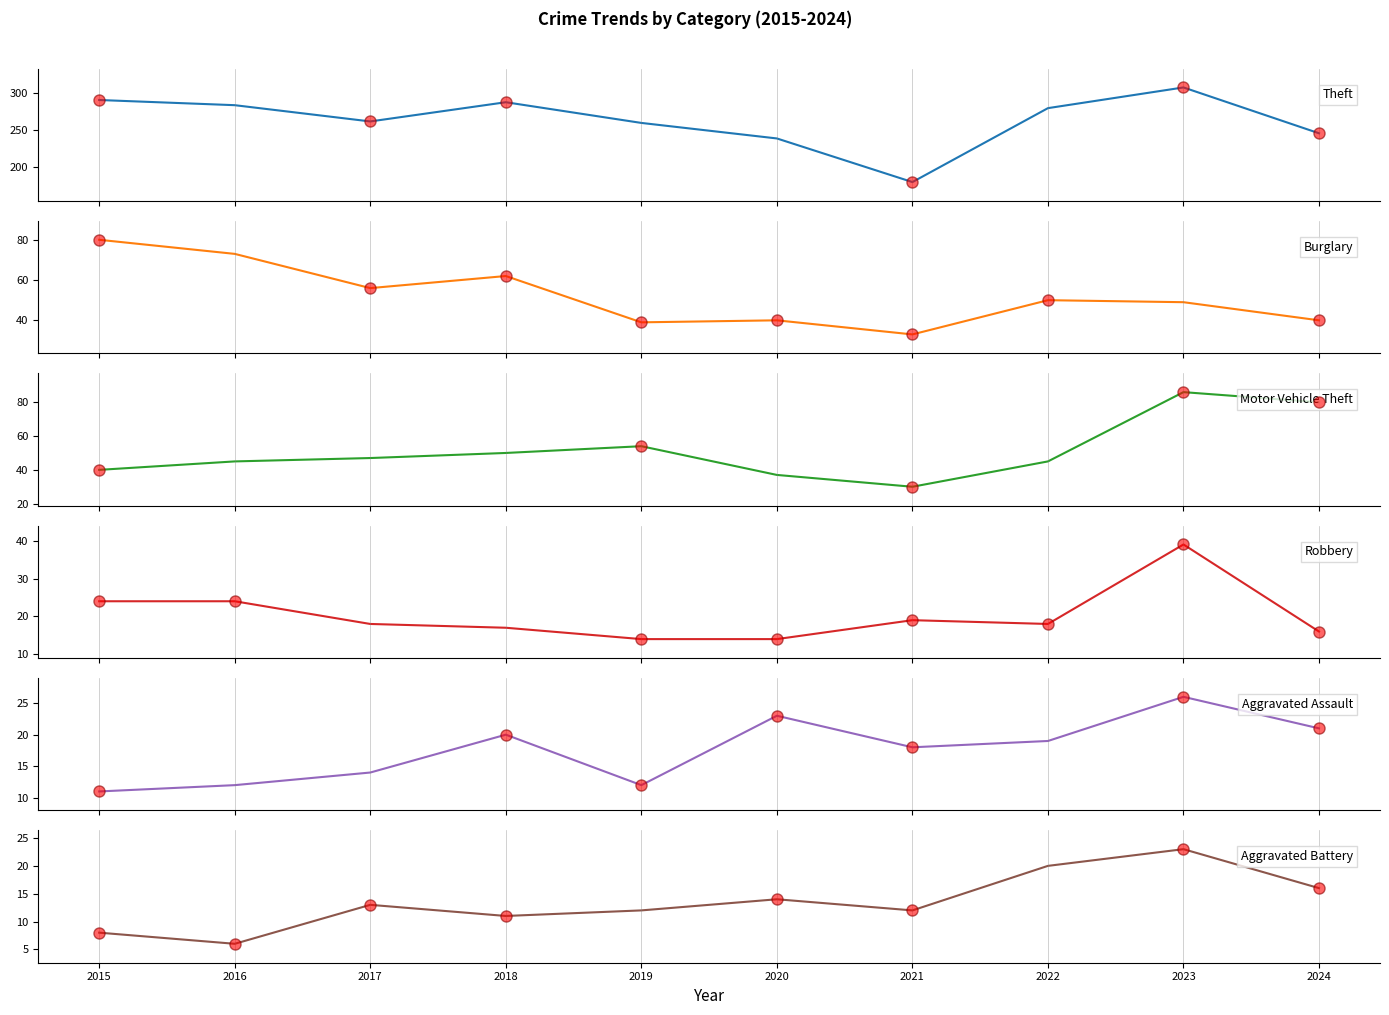

What is the smallest value displayed?

6